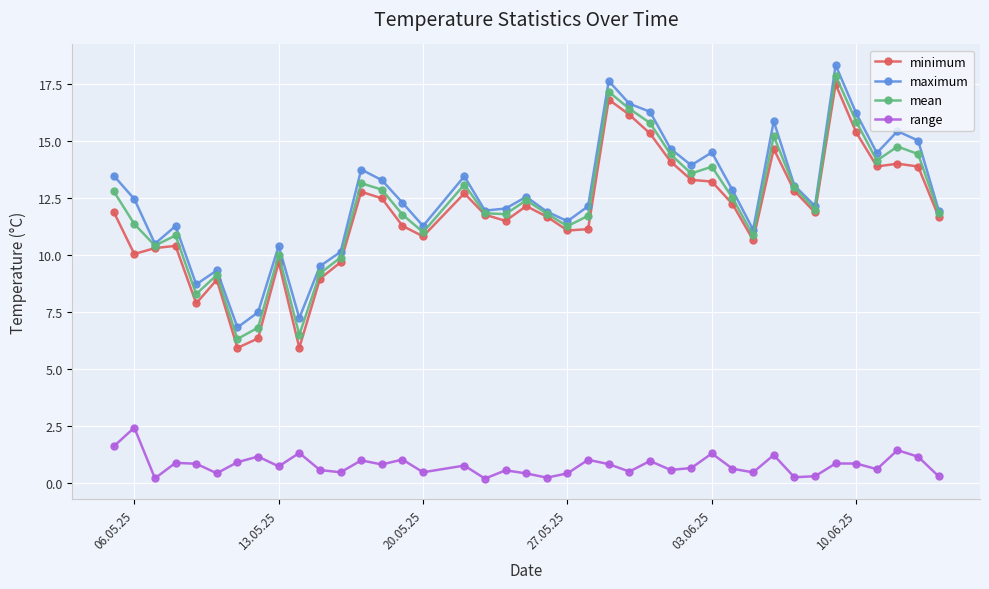

What is the value of the maximum point at the 38th from the left?

15.4